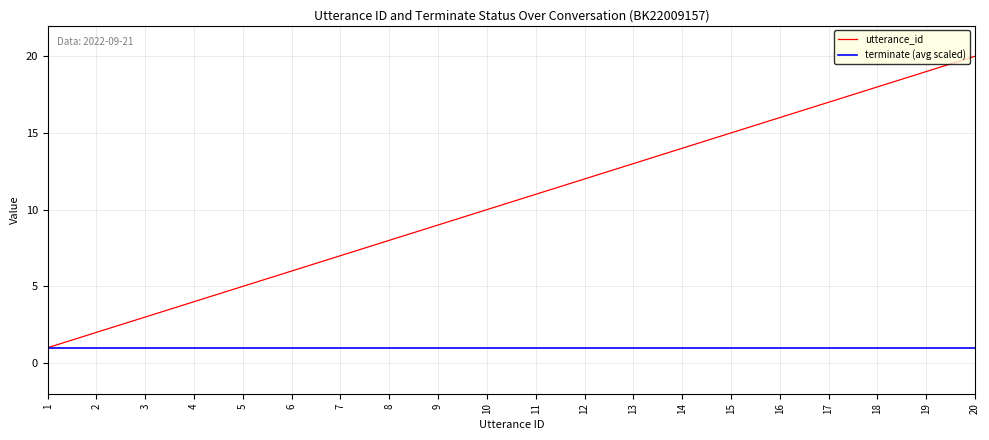

What is the change in value from 7 to 20?

+13